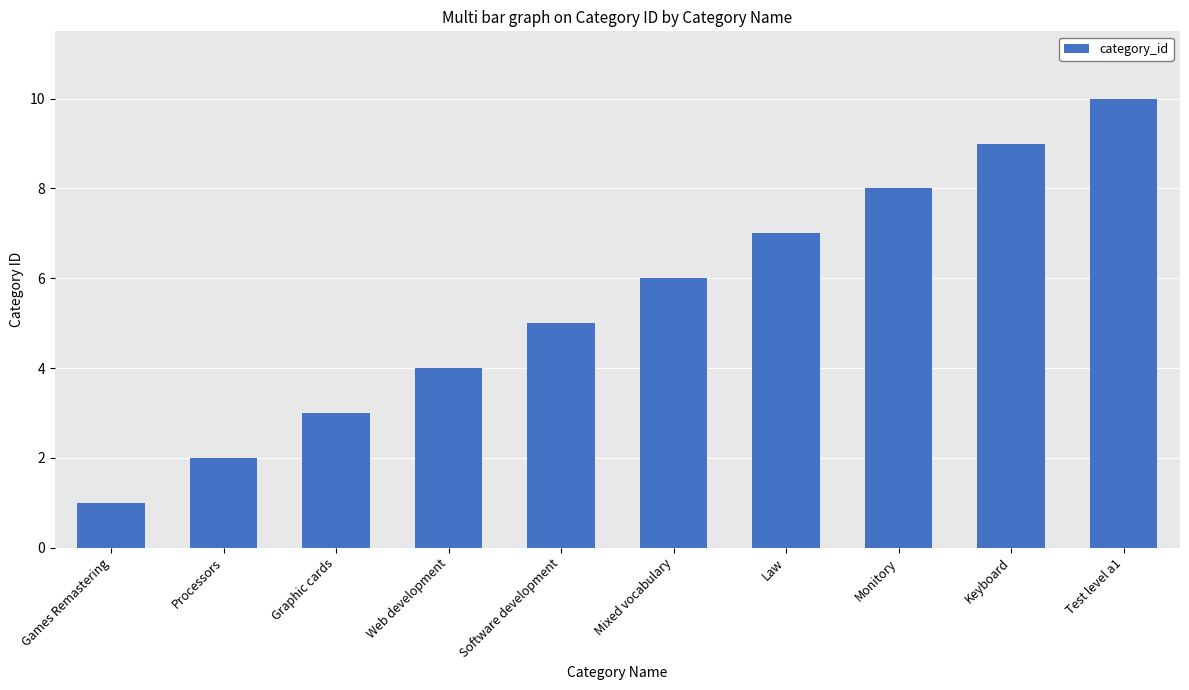

Count the number of data series in this chart.

1